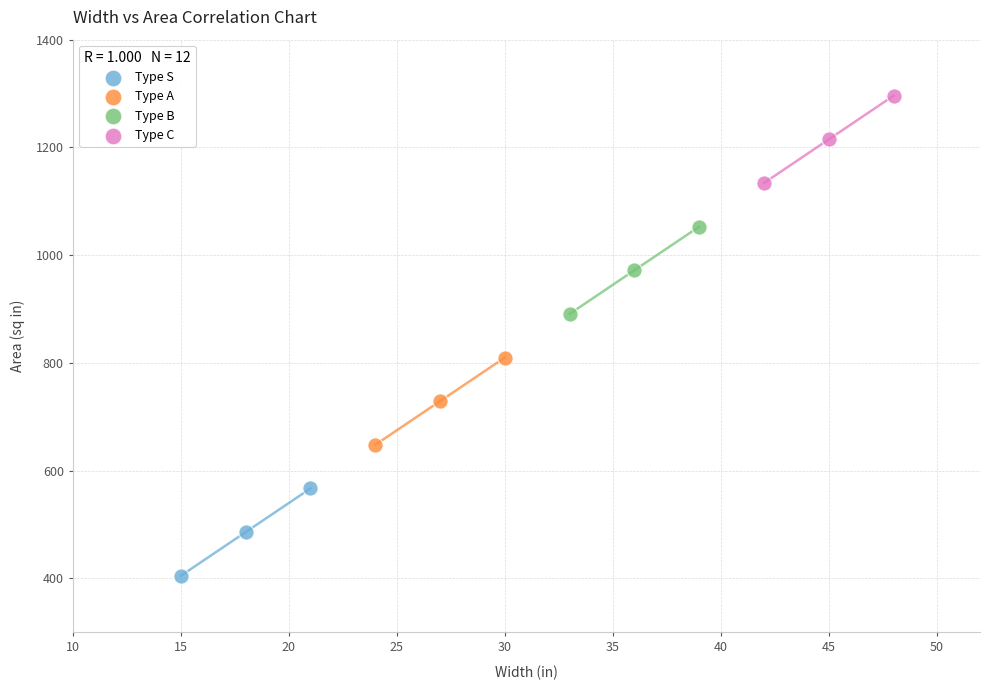

Which series contains the highest Y value?

Type C